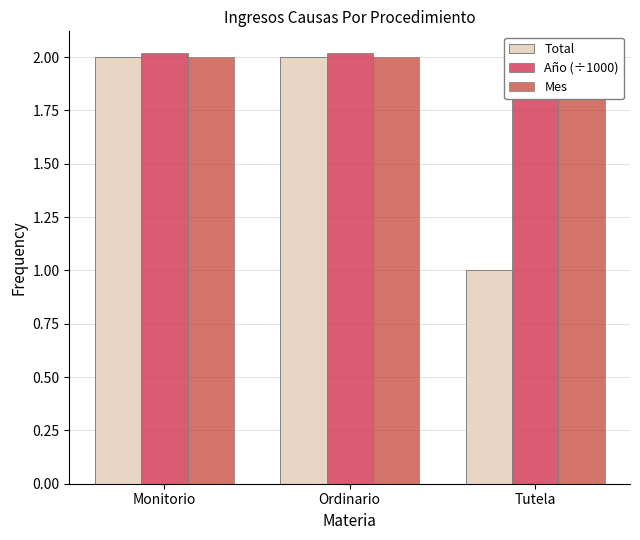

Reading right to left, list all the values displayed in this chart.

Total: Tutela=1.0	Ordinario=2.0	Monitorio=2.0
Año (÷1000): Tutela=2.0	Ordinario=2.0	Monitorio=2.0
Mes: Tutela=2.0	Ordinario=2.0	Monitorio=2.0